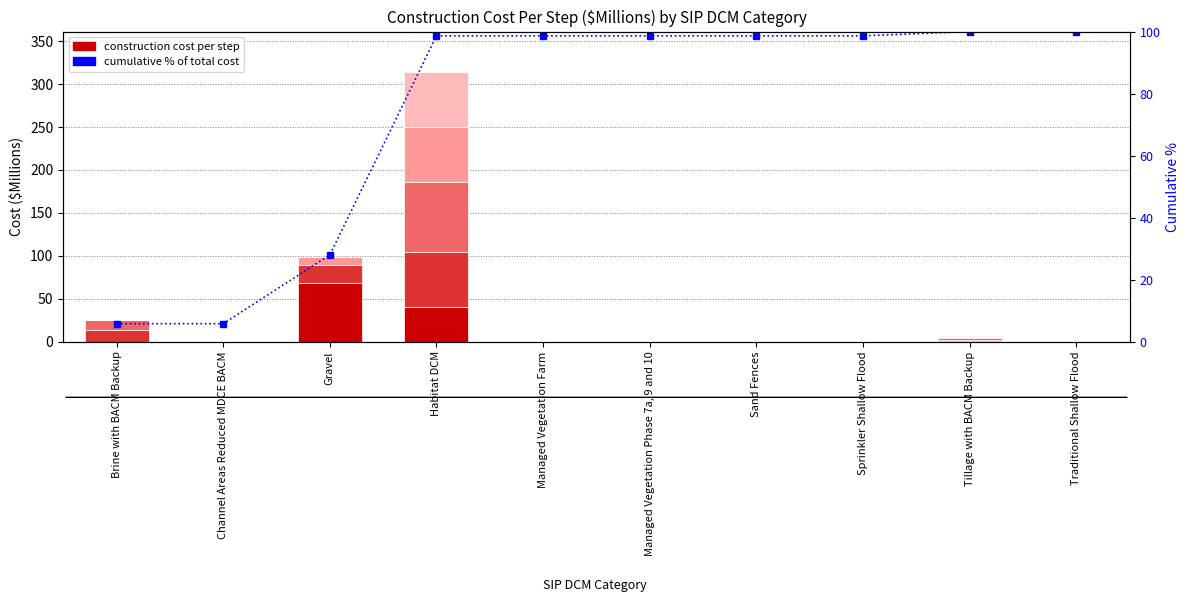

What is the total value across all series at Channel Areas Reduced MDCE BACM?

5.8